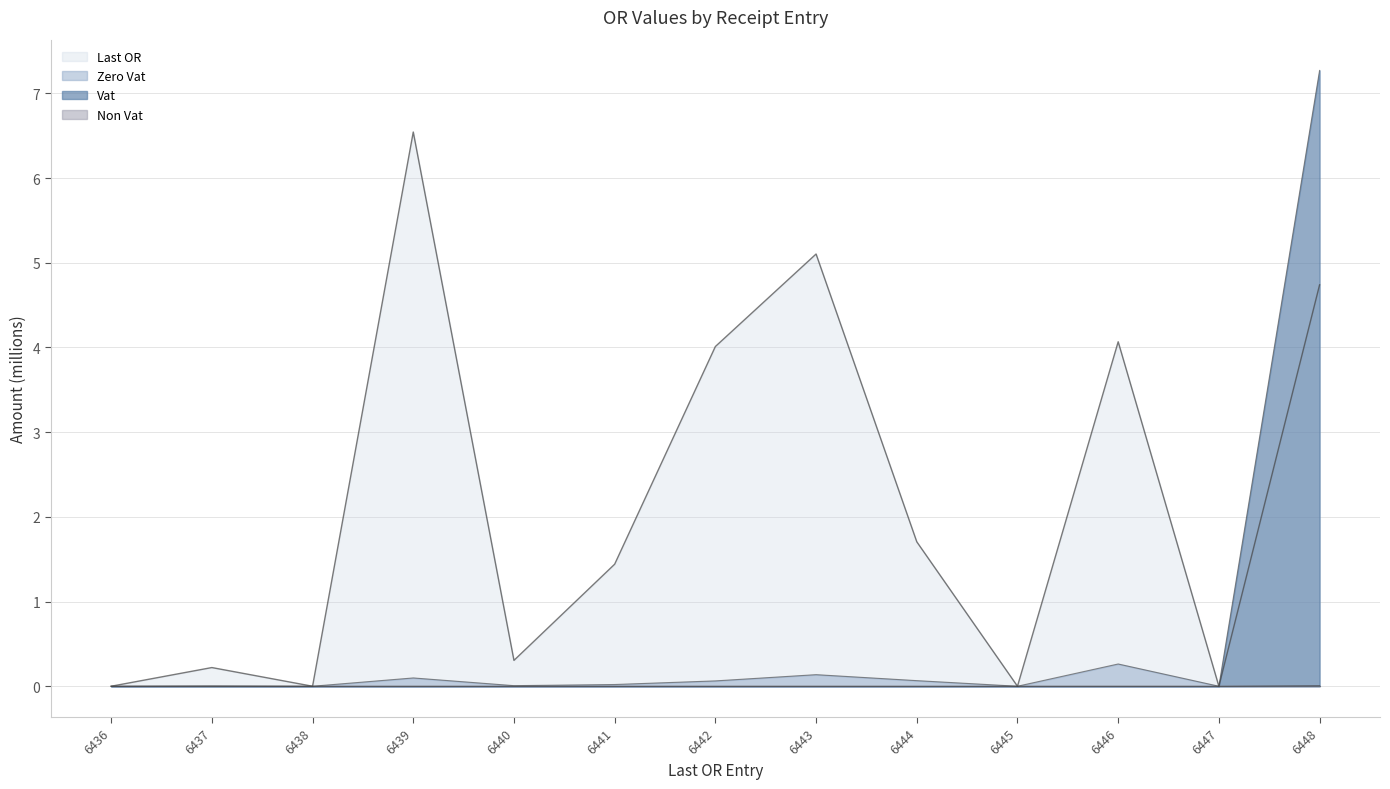

Is it true that Last OR equals 3.5 at 6447?

False